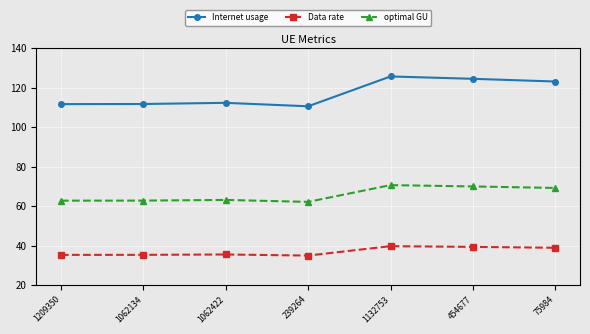

The value of optimal GU at 454677 is 70.0. True or false?

True